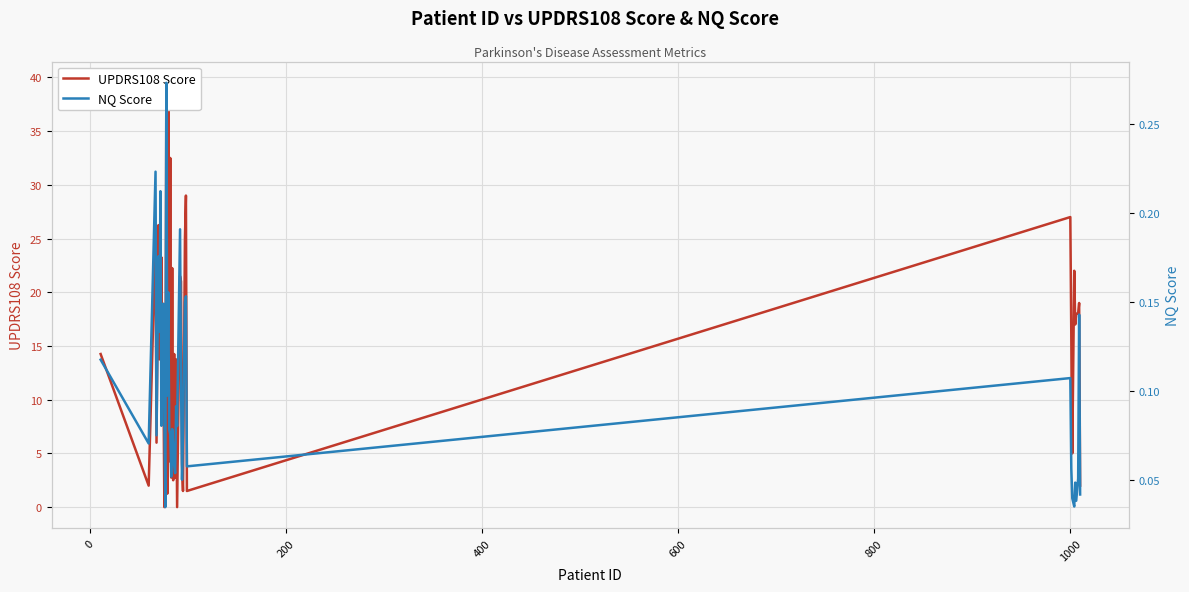

Reading left to right, list all the values displayed in this chart.

UPDRS108 Score: 14.2	2.0	25.2	6.0	26.2	13.8	17.0	23.2	11.2	12.8	0.0	2.2	39.2	1.2	39.5	4.2	32.5	2.8	22.2	2.5	14.2	2.8	13.8	0.0	21.5	21.0	4.0	1.5	25.0	29.0	1.5	27.0	16.0	5.0	22.0	17.0	18.0	18.0	19.0	2.0
NQ Score: 0.1	0.1	0.2	0.1	0.2	0.1	0.2	0.1	0.1	0.1	0.1	0.0	0.3	0.1	0.2	0.1	0.1	0.1	0.1	0.1	0.1	0.1	0.1	0.1	0.2	0.1	0.0	0.1	0.2	0.2	0.1	0.1	0.1	0.0	0.0	0.0	0.0	0.1	0.1	0.0